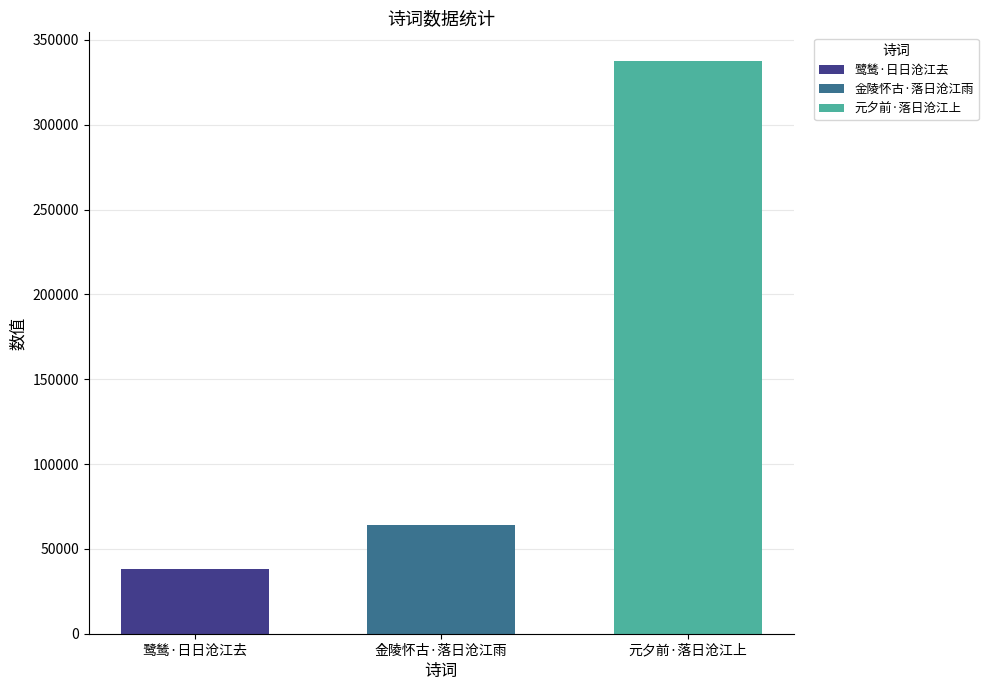

At 金陵怀古·落日沧江雨, list the series in order from largest to smallest.

元夕前·落日沧江上, 金陵怀古·落日沧江雨, 鹭鸶·日日沧江去